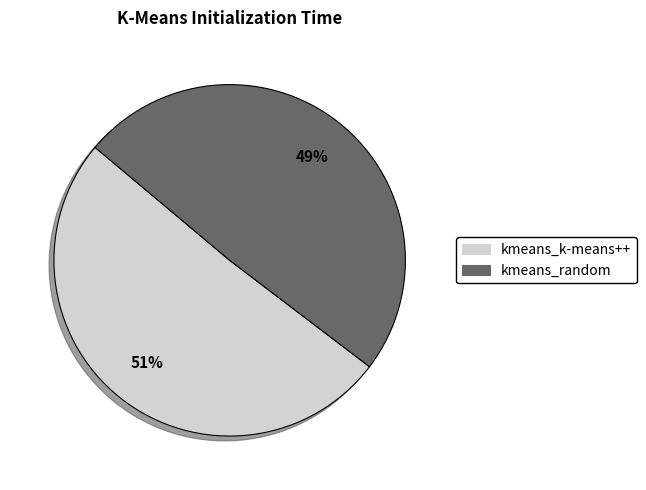

True or false: kmeans_k-means++ accounts for 56% of the total.

False